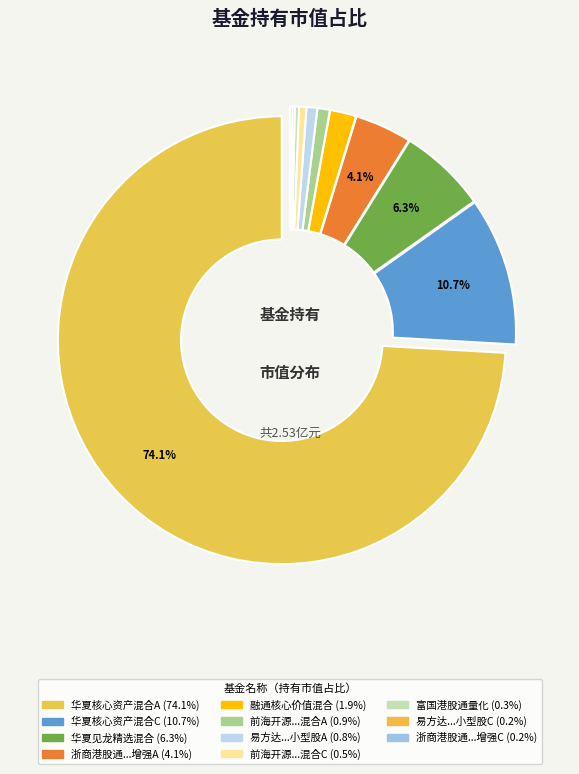

How many segments does this pie chart have?

11